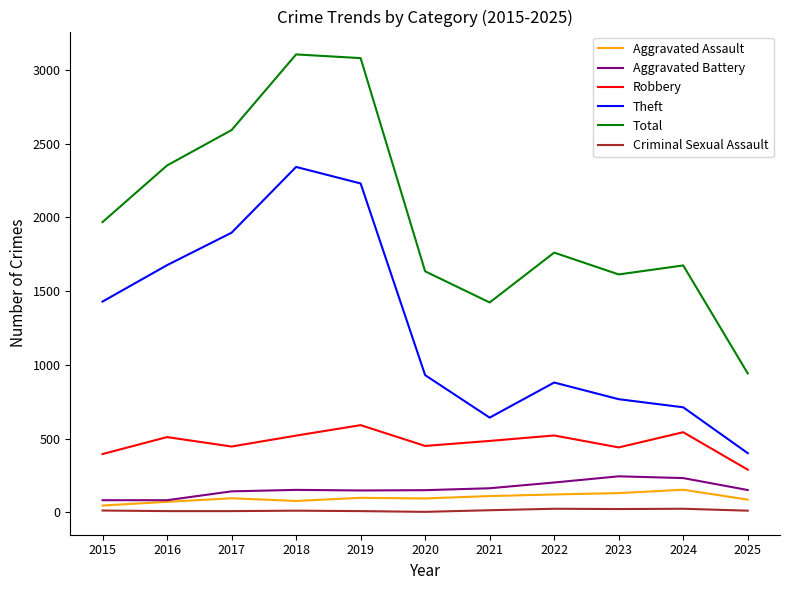

Which series has the largest total across all categories?

Total